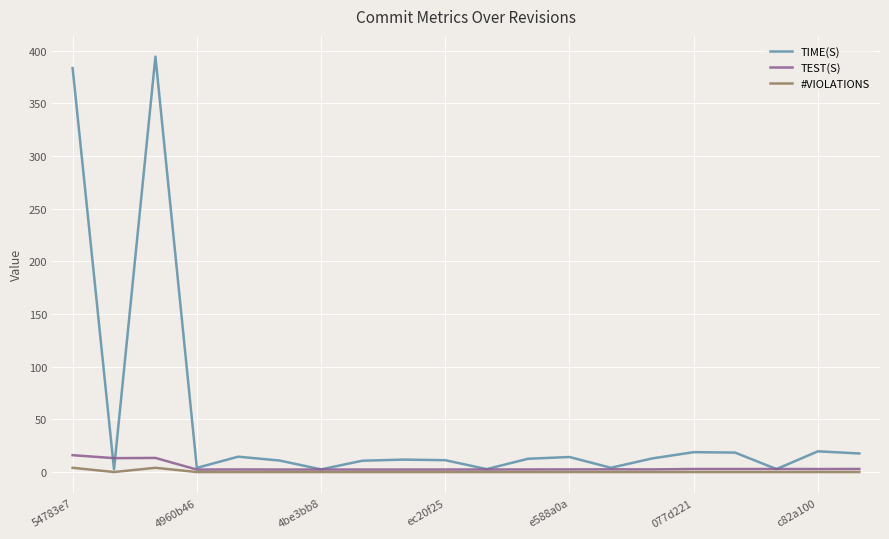

Which series has the largest range (max minus min)?

TIME(S)